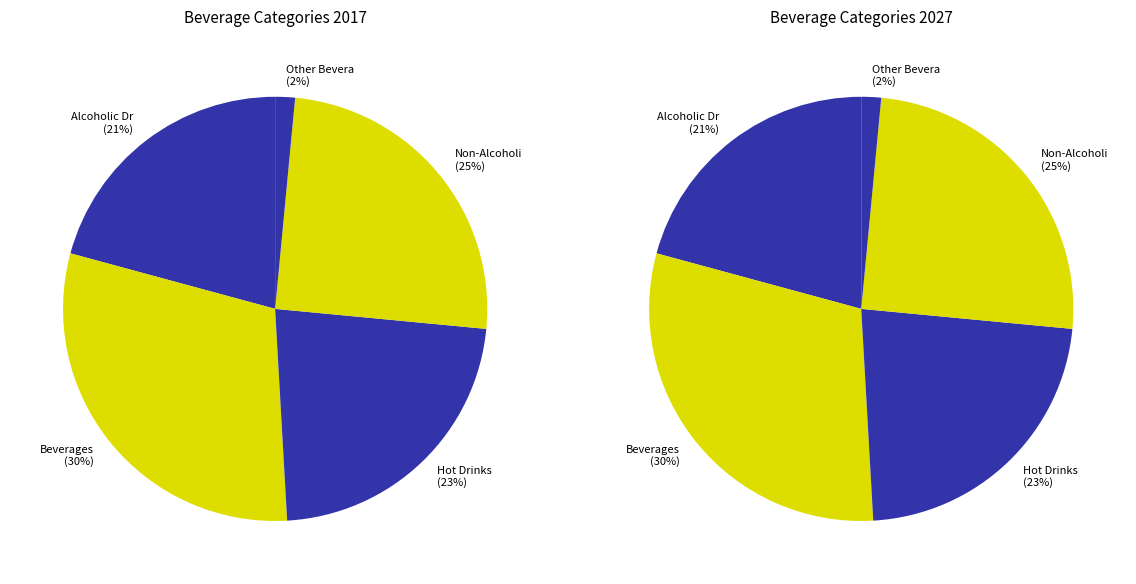

To the nearest percent, what is the combined percentage of Non-Alcoholic Drinks and Alcoholic Drinks?

46%